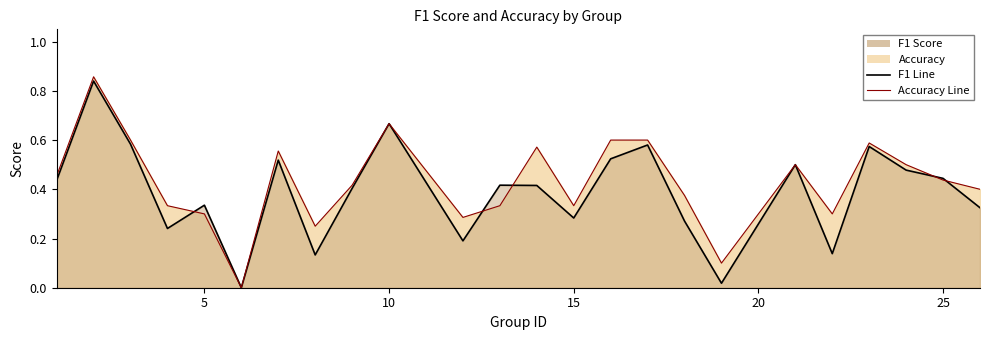

What is the maximum value for accuracy_line?

0.9